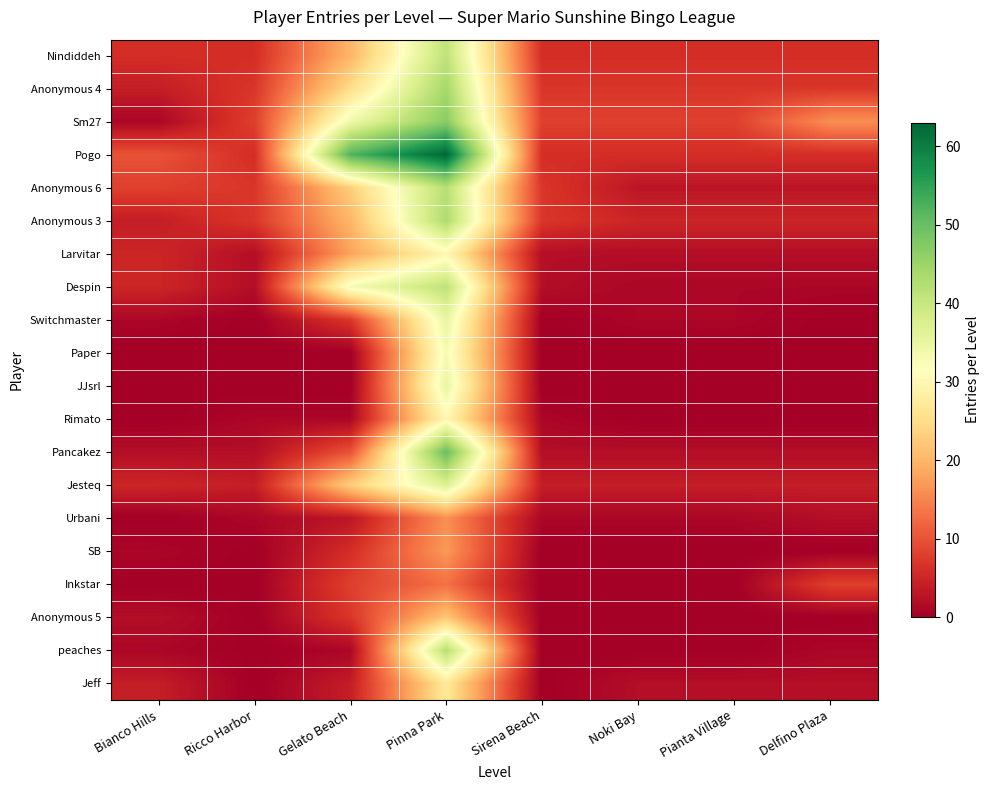

Count the number of categories in the chart.

8